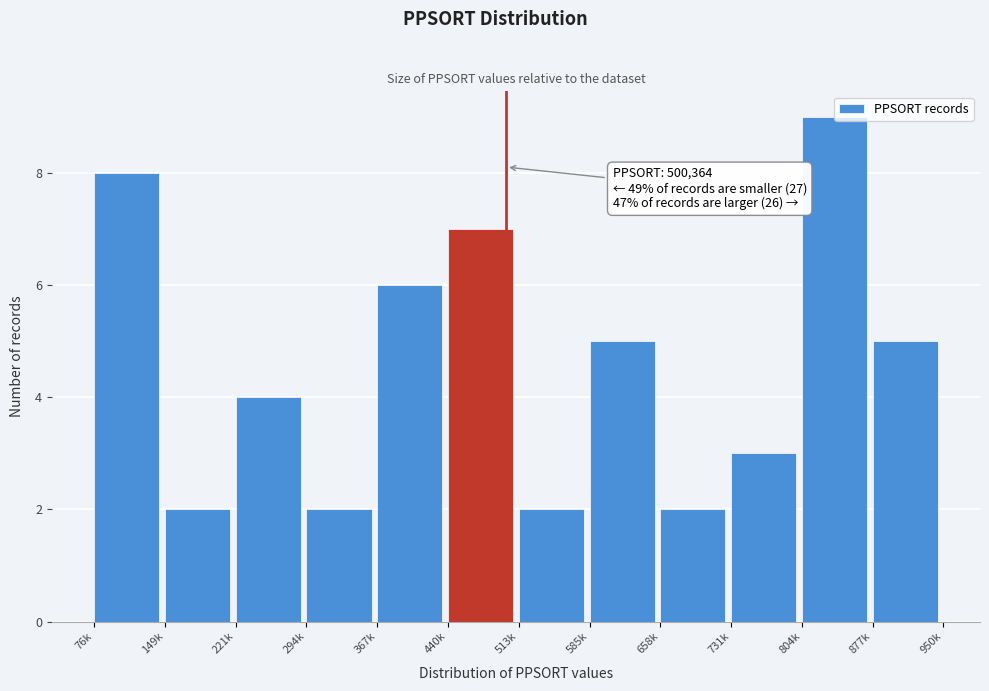

What is the label of the 9th bar from the right?

294k